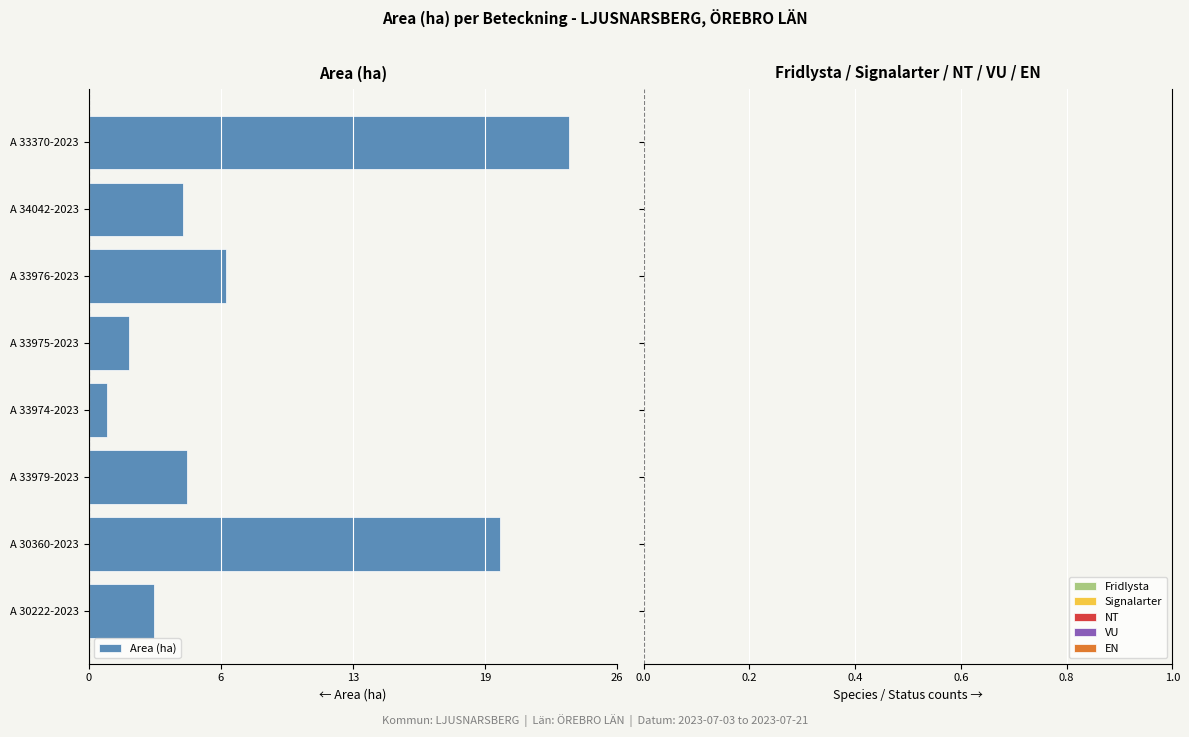

Are the bars horizontal?

Yes